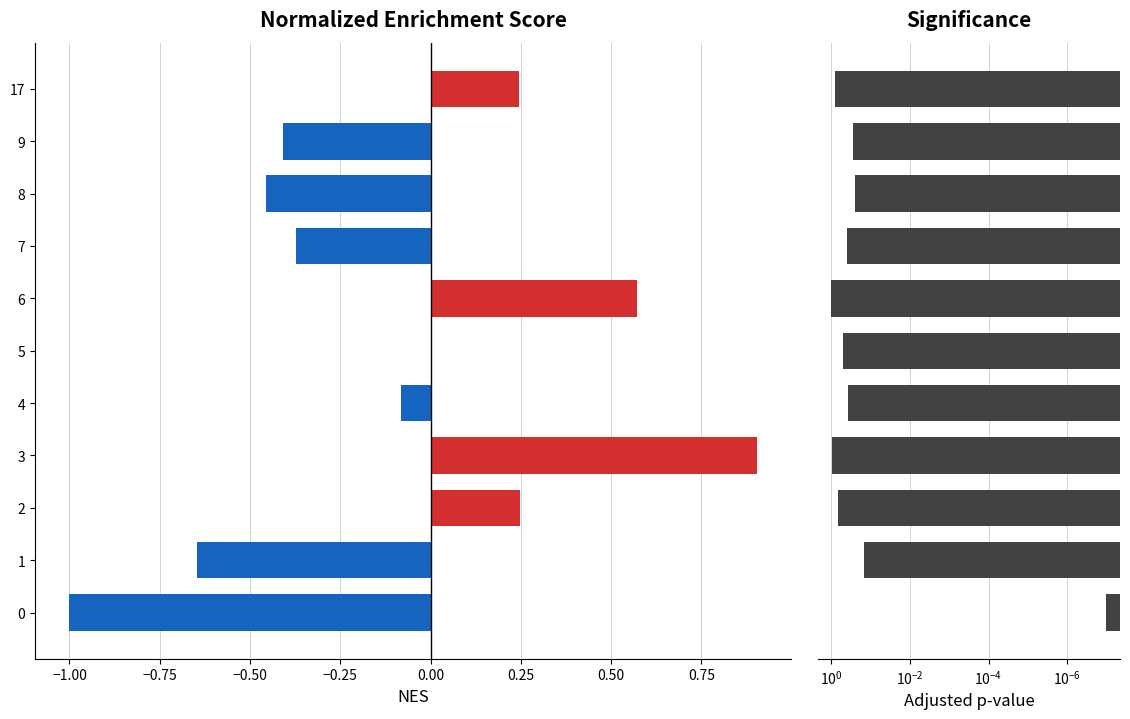

What is the difference between the highest and lowest values at 1?

0.8